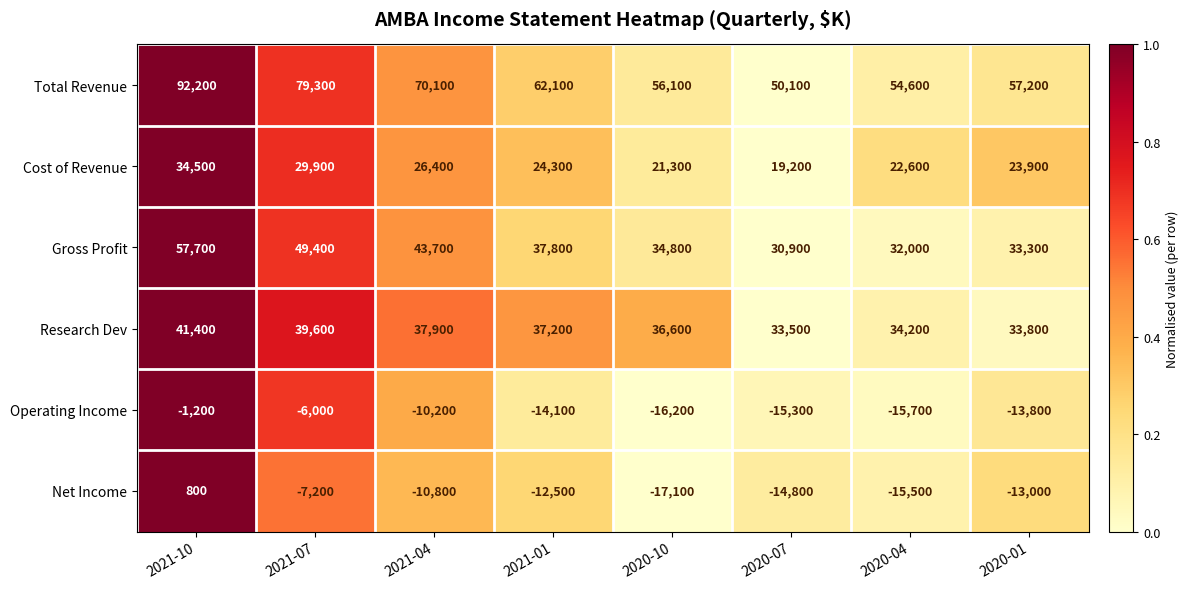

The Research Dev series shows 50257 at 2020-07. True or false?

False